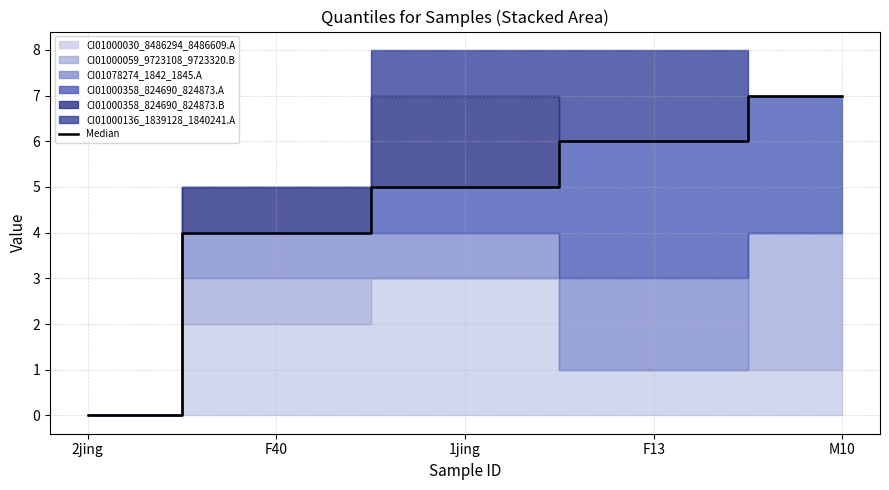

Approximately how many times larger is the value at F13 compared to M10?

0.9